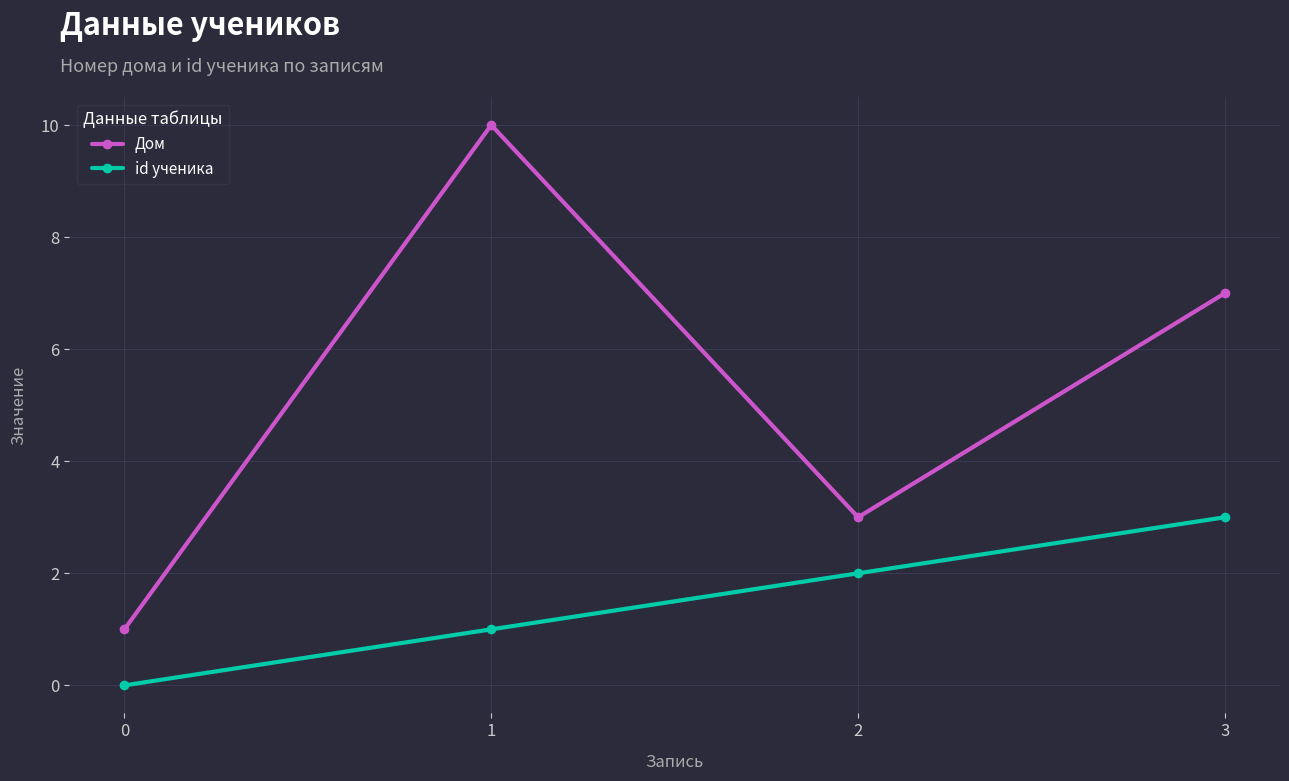

True or false: Дом and id ученика cross at least once.

False